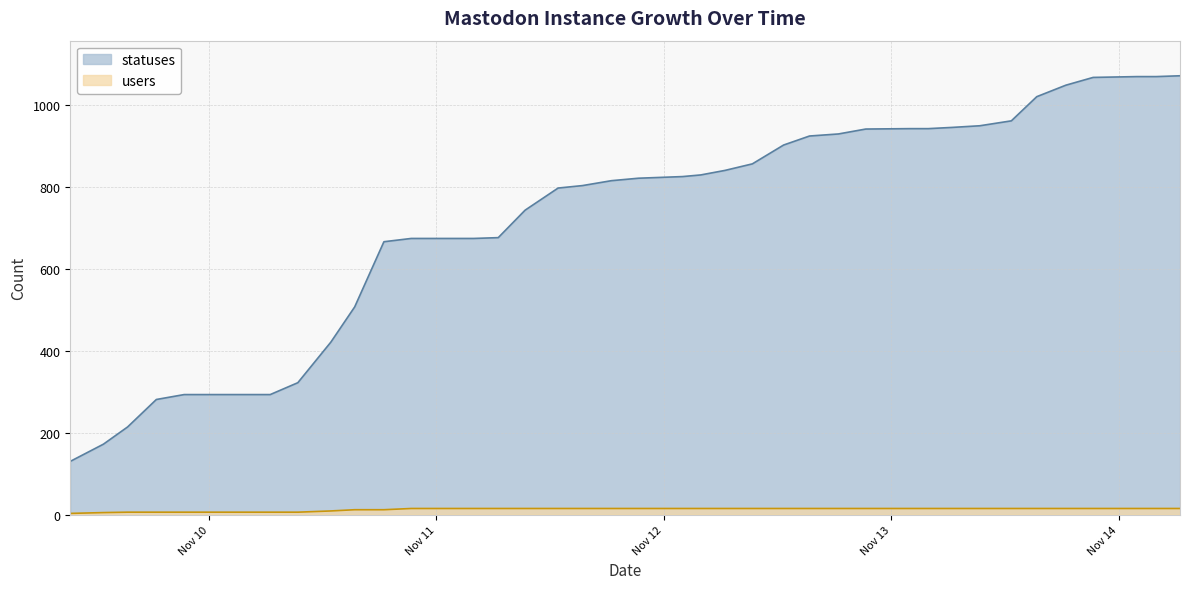

What is the smallest value displayed?

3